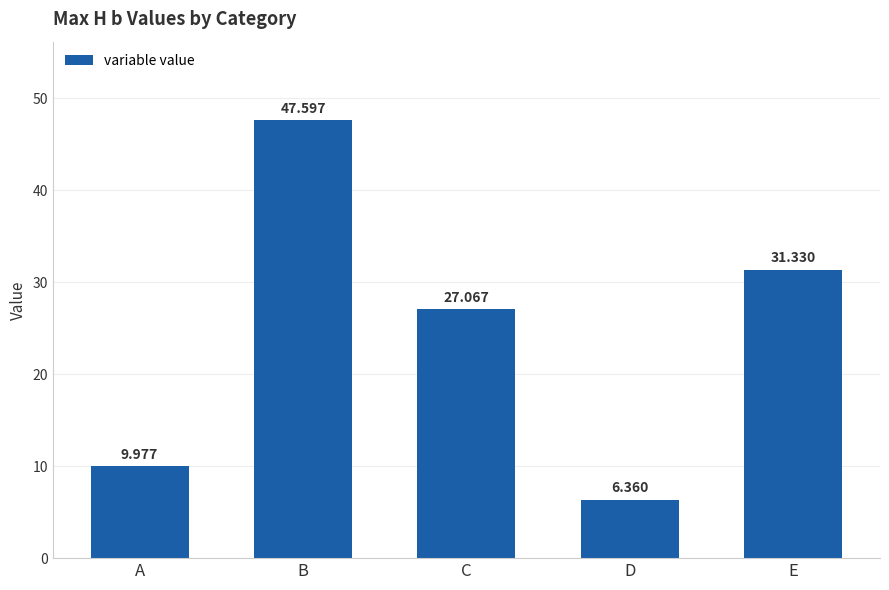

Does the chart contain stacked bars?

No